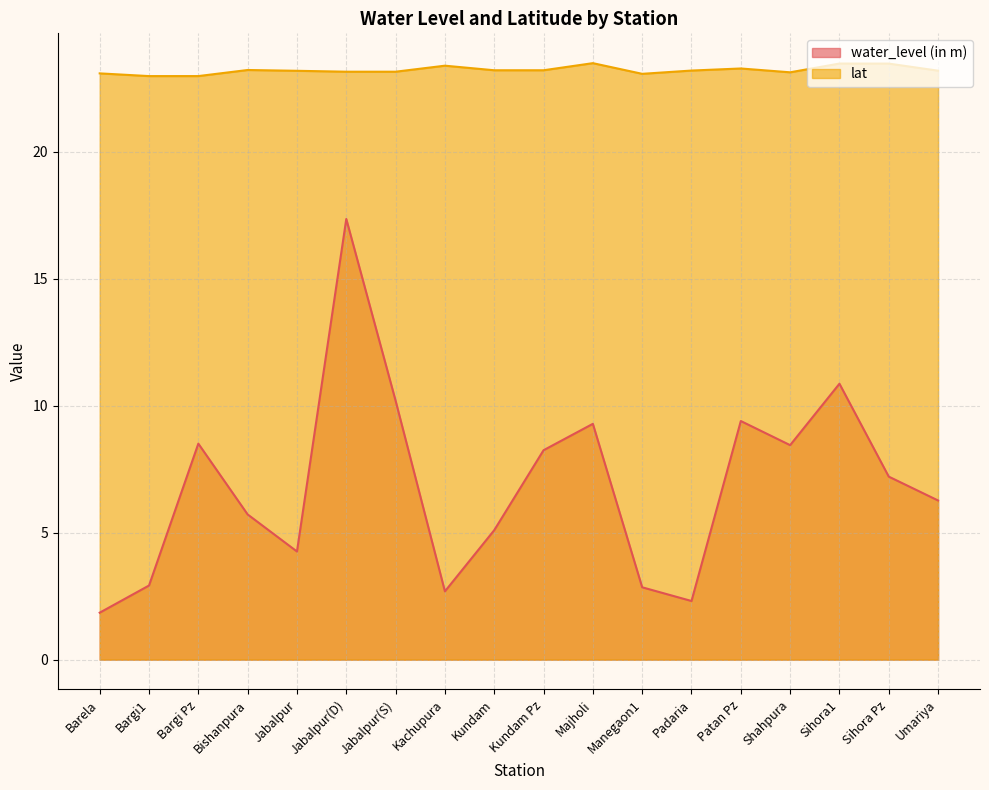

Where is the first local maximum for lat?

Bishanpura